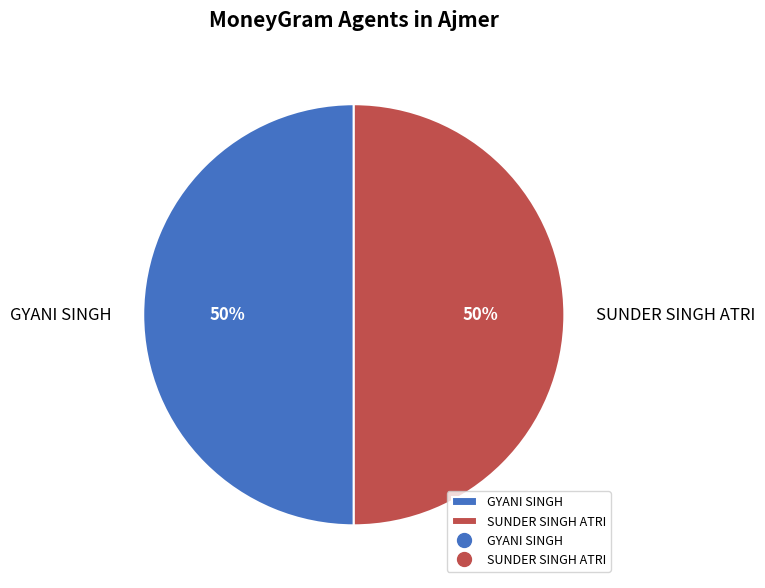

How many slices are in this pie chart?

2